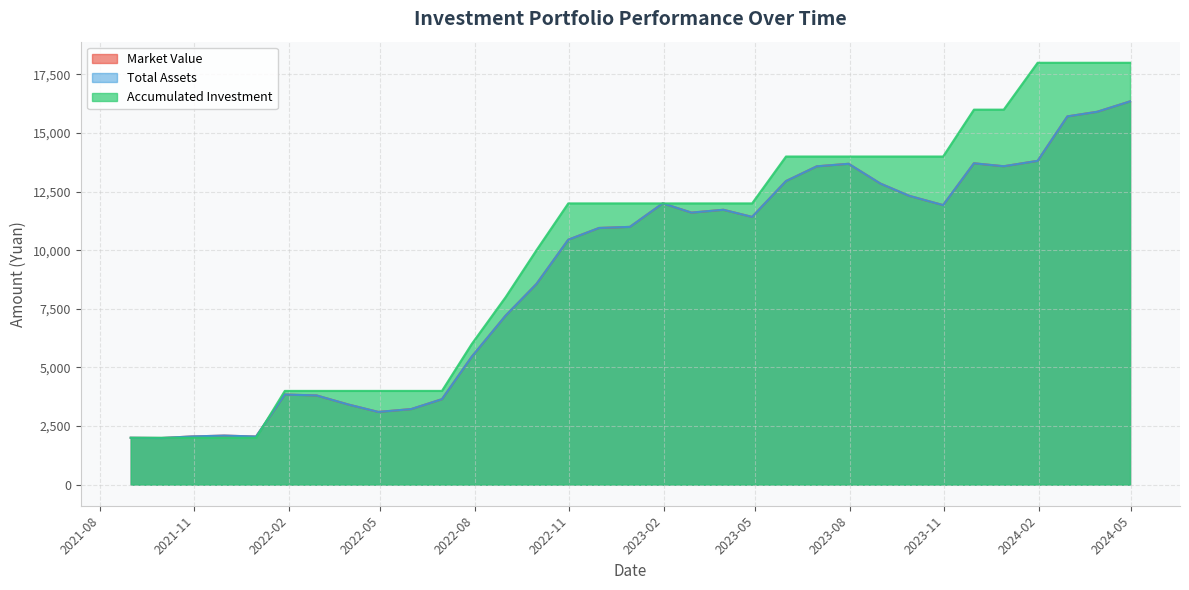

What position from the right is 2023-08-31?

9